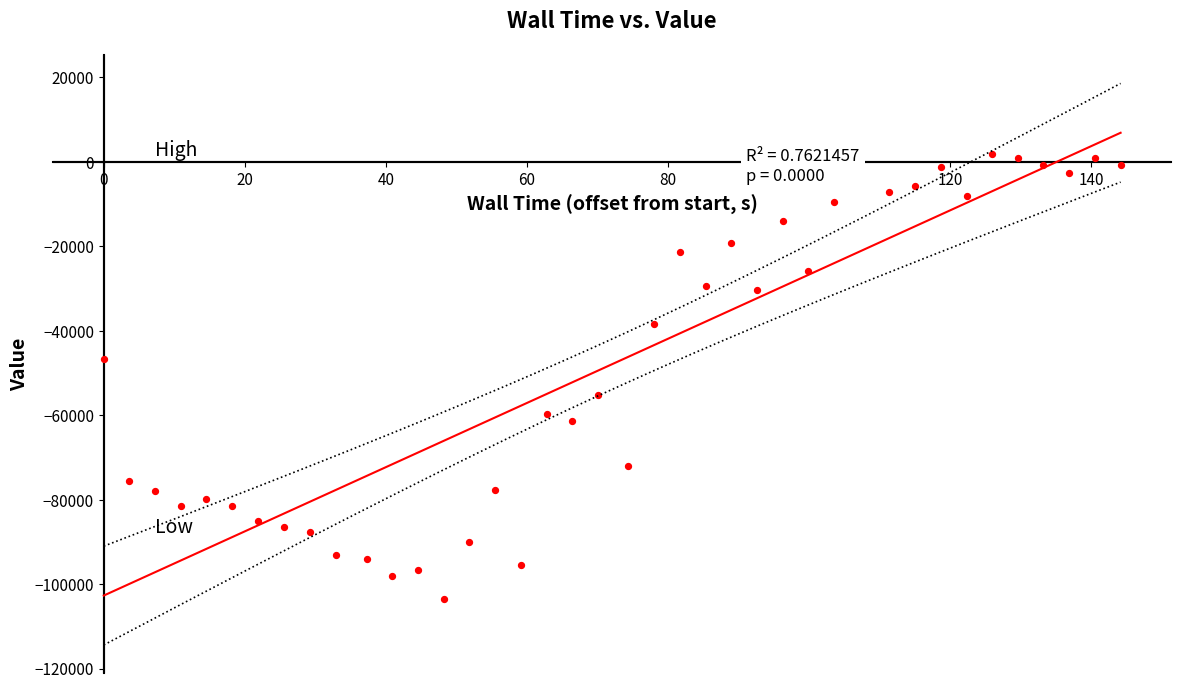

What is the range of X values (max minus min)?

144.2